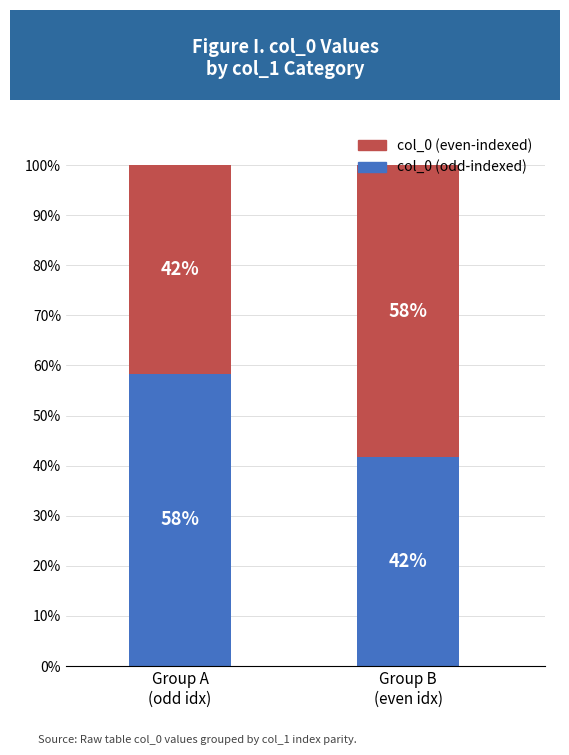

Does the chart contain any negative values?

No